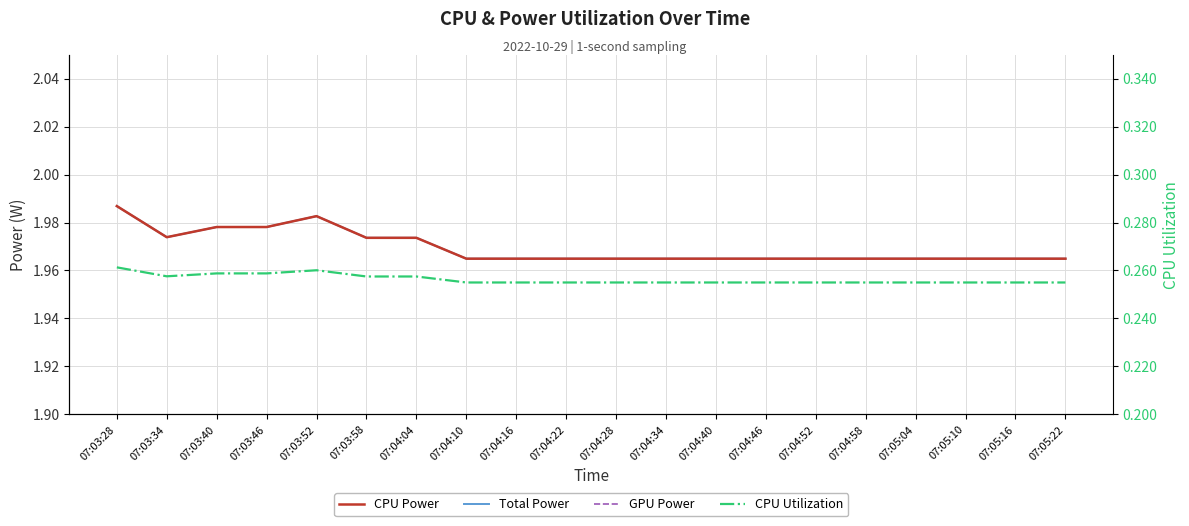

Which has a higher value, 07:05:22 or 07:04:22?

07:05:22